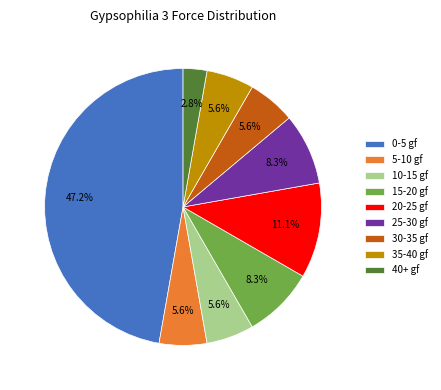

Which slice is the smallest?

40+ gf